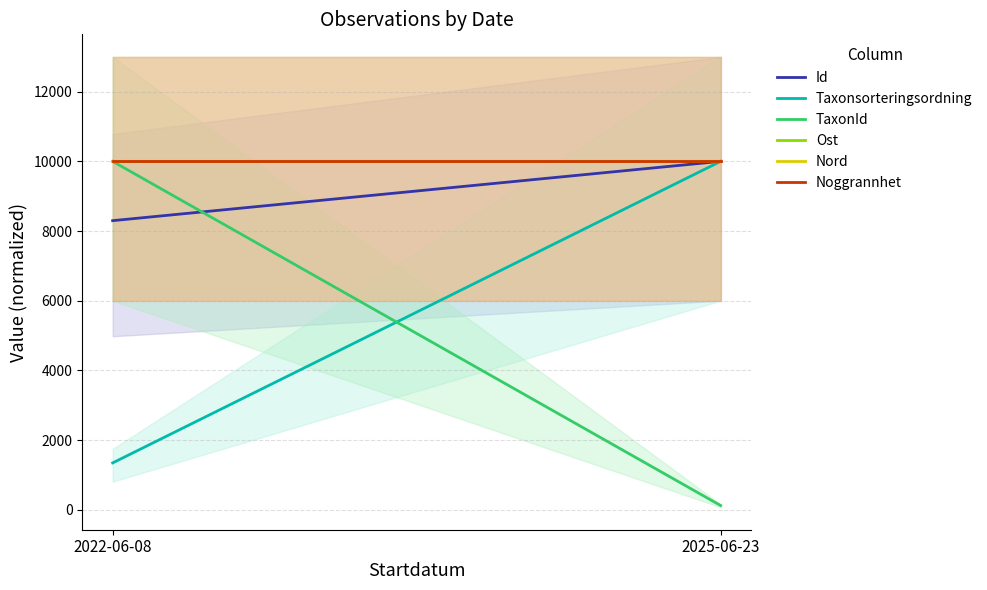

What is the total value across all series at 2022-06-08?

49639.8